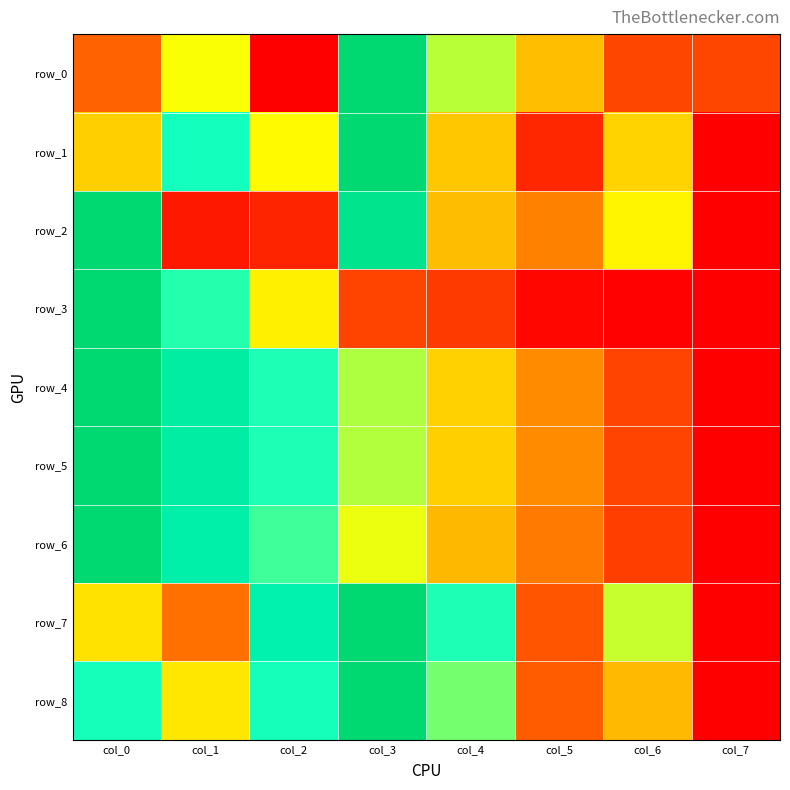

Which category has the lowest value in the row_6 series?

col_7